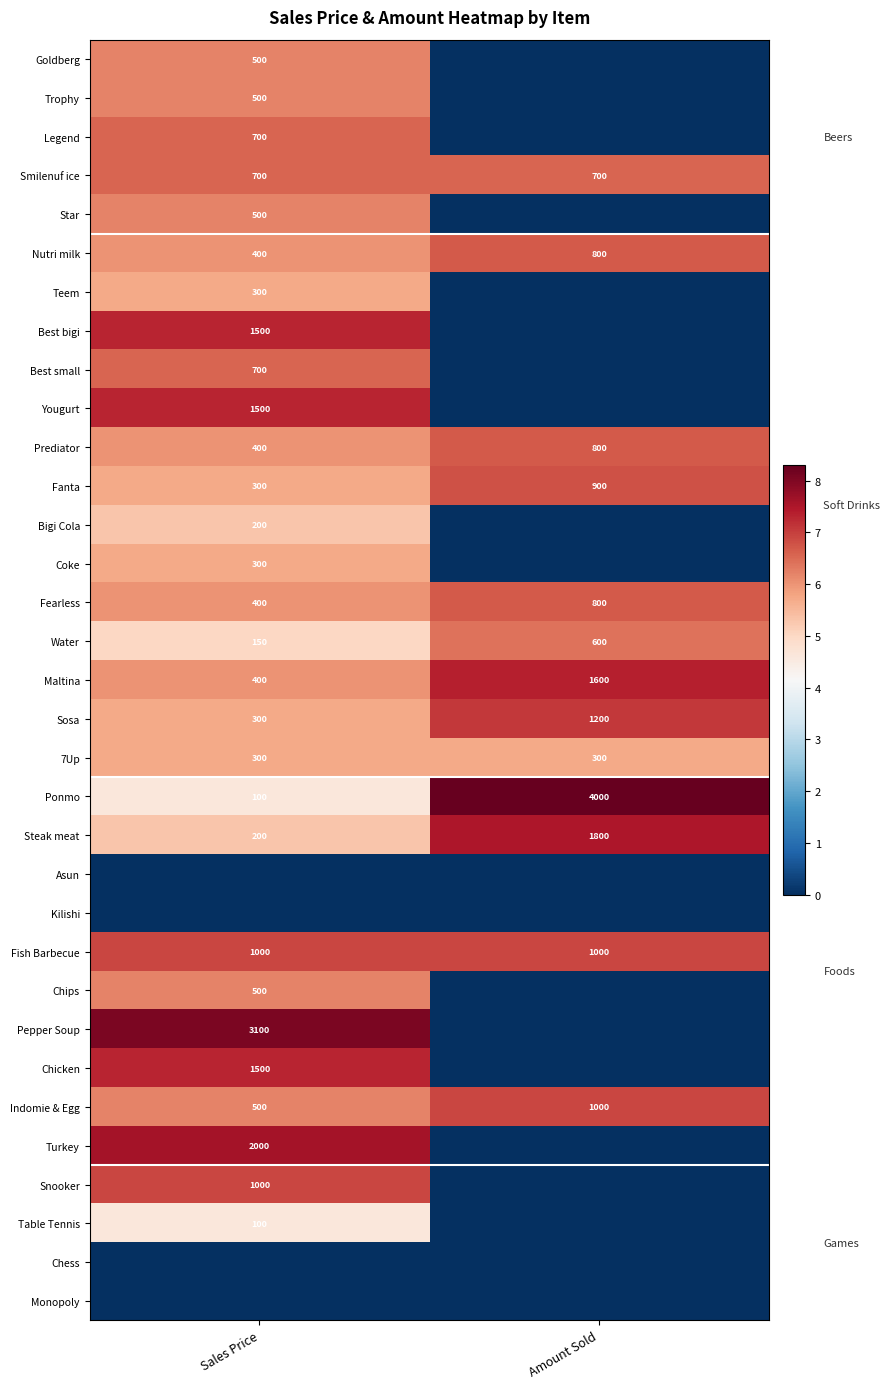

The value of Coke at Sales Price is 300. True or false?

True